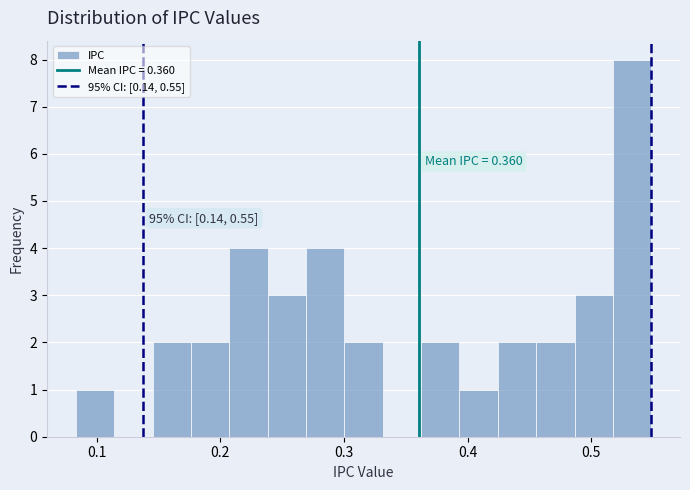

Read against the x-axis, roughly where is the centre of the tallest bar?

0.53